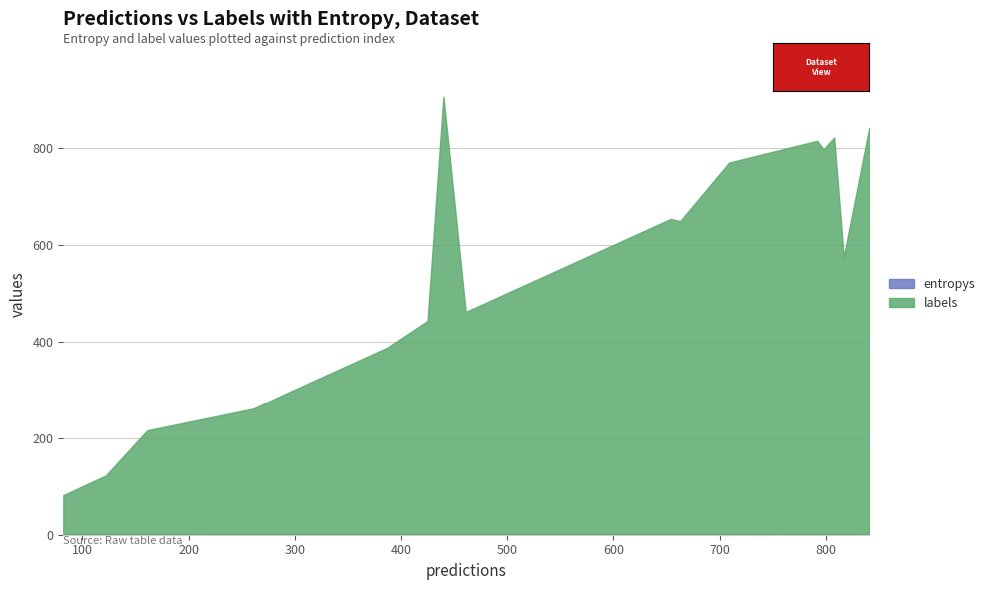

Is the value of labels at 0 greater than the value of entropys at 4?

Yes